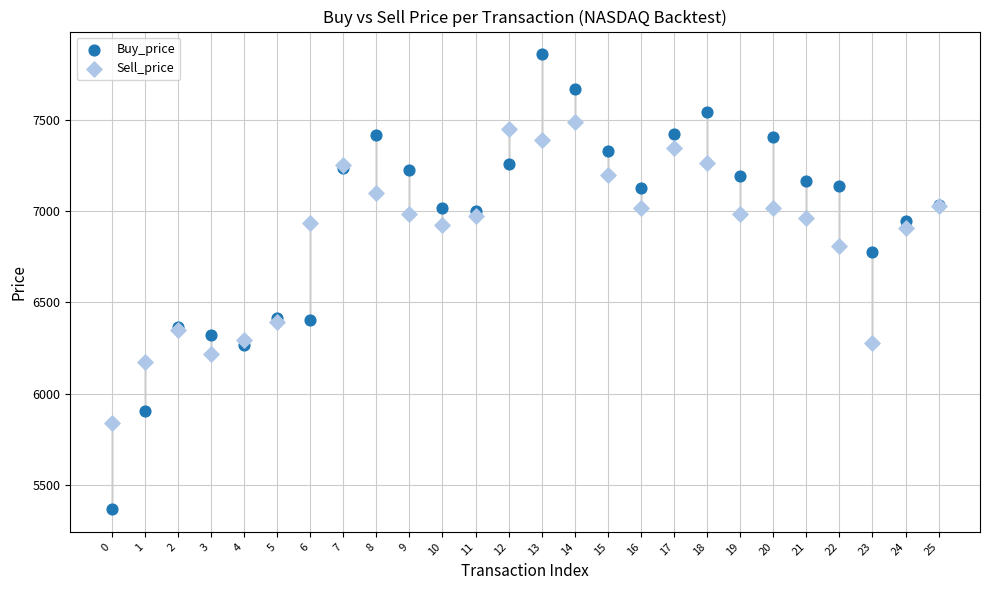

Which series contains the highest Y value?

Buy_price